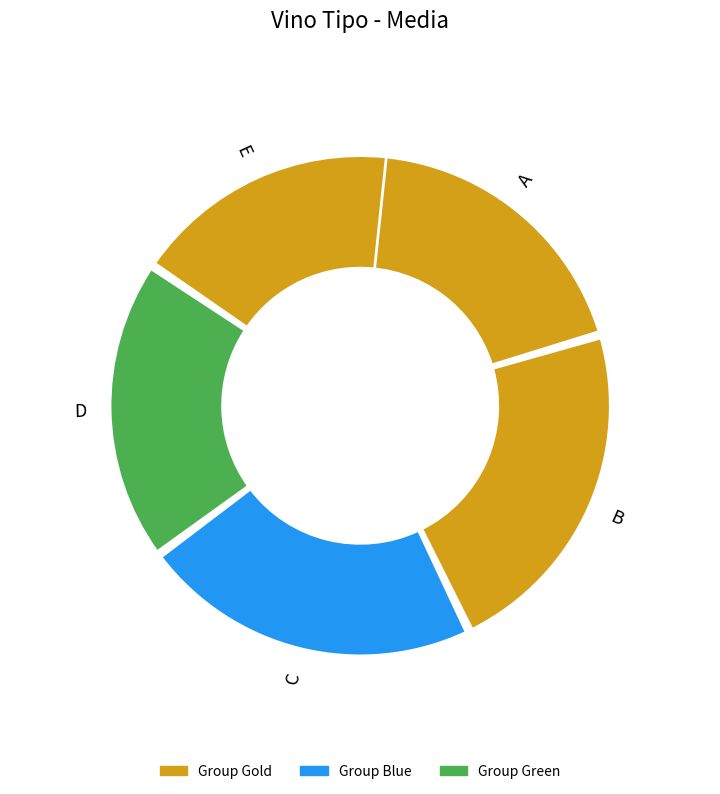

Does A represent more than half of the total?

No